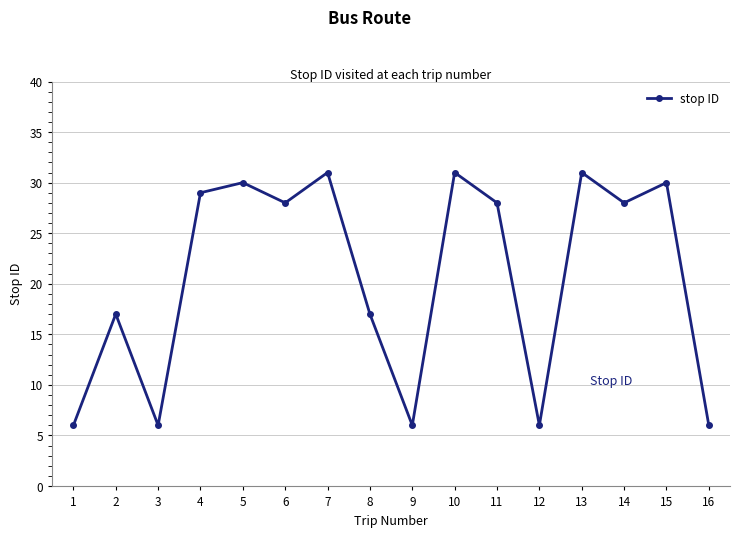

At which category does the data reach its first local peak?

2